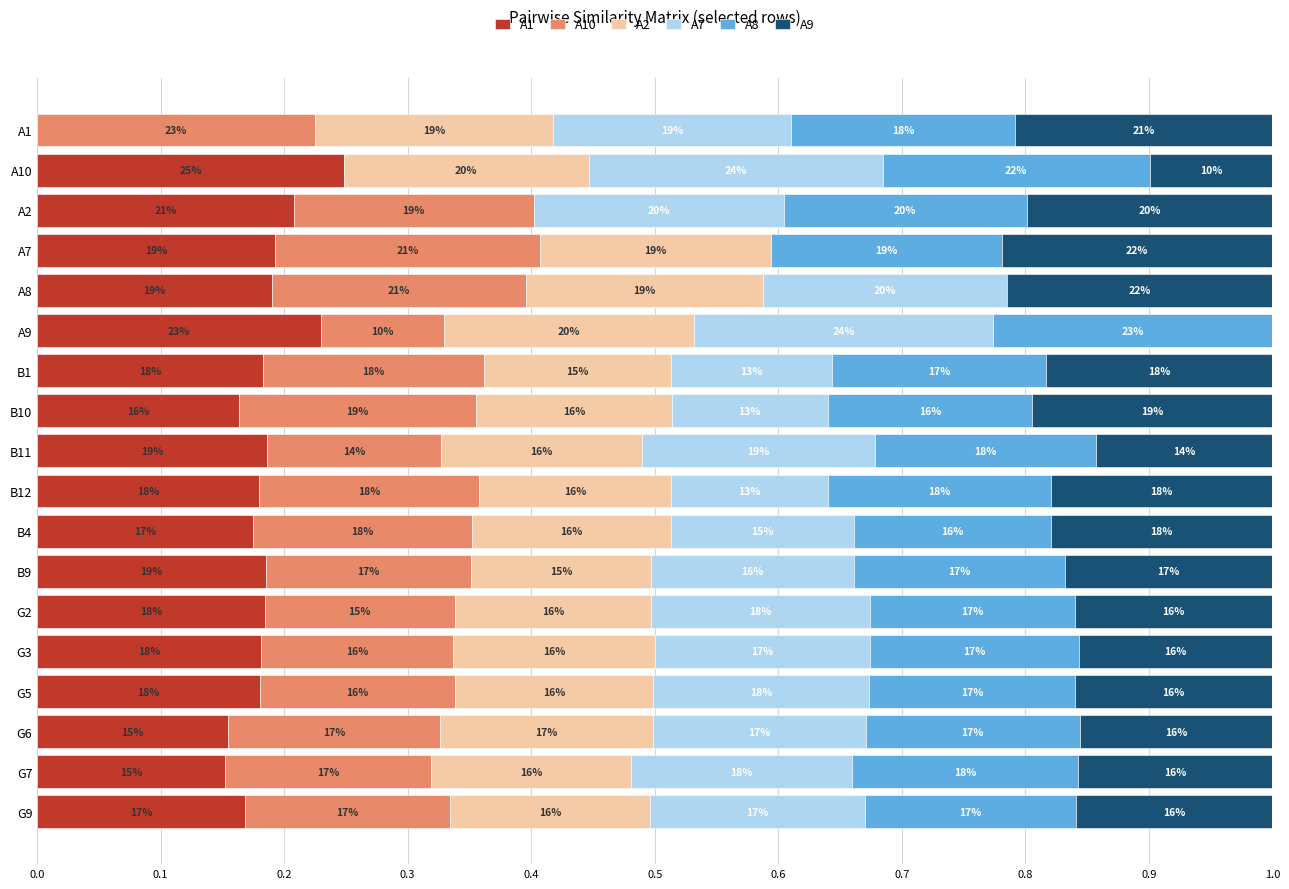

What position from the left is B10?

8